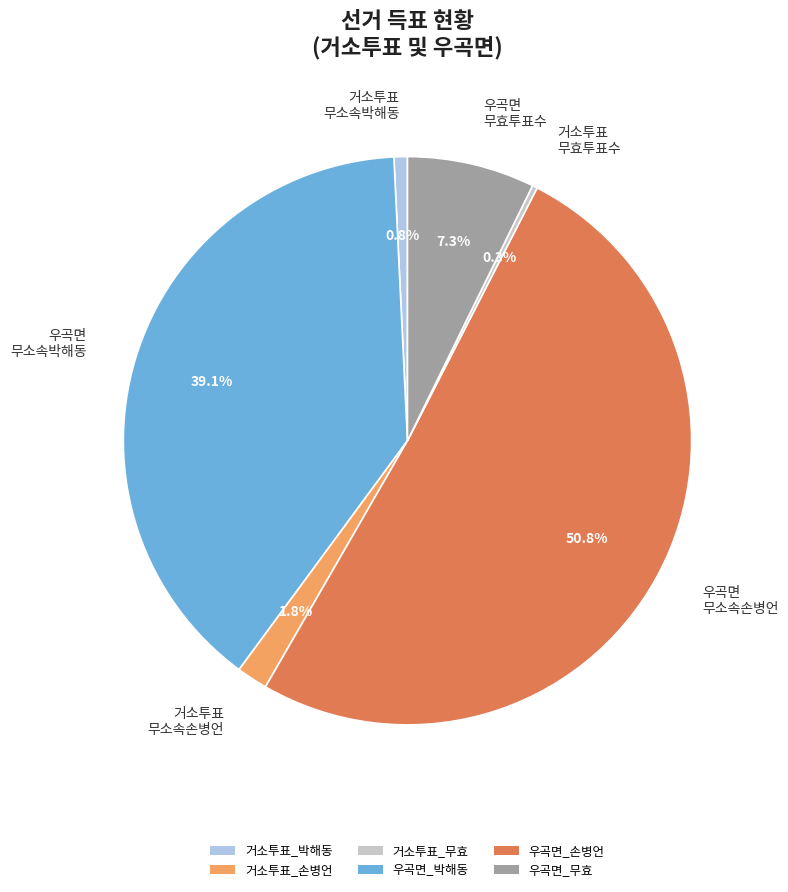

What is the total percentage of 거소투표 무소속손병언 and 우곡면 무소속박해동?

40.9%